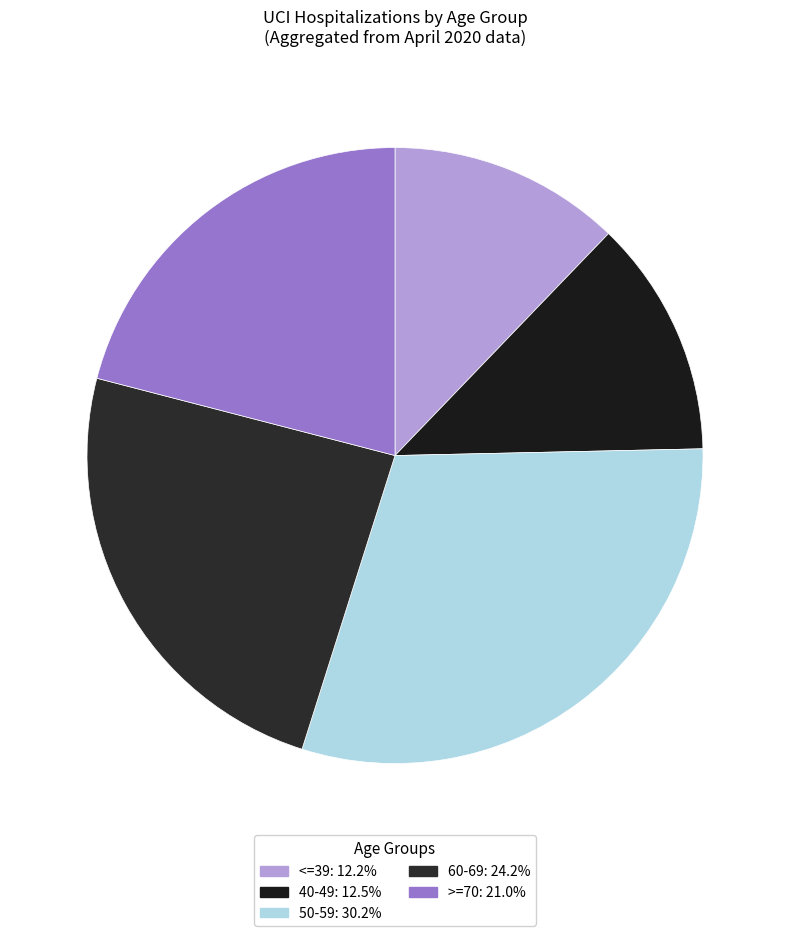

Does 50-59 account for over 50% of the chart?

No